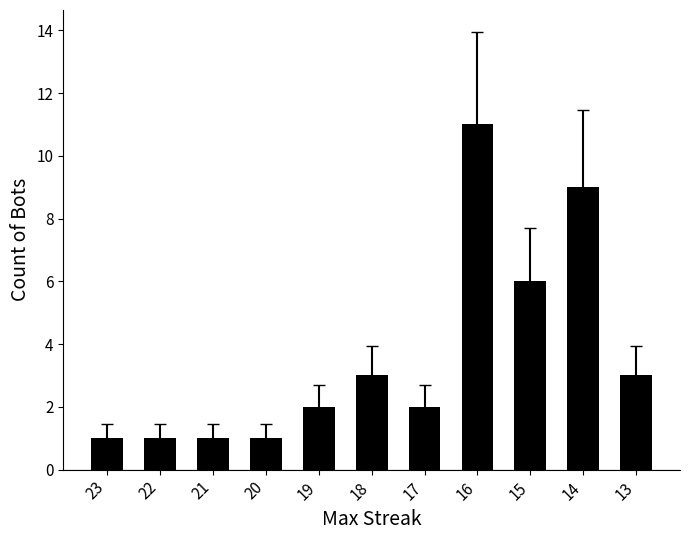

True or false: the data shows 2 at 18.

False